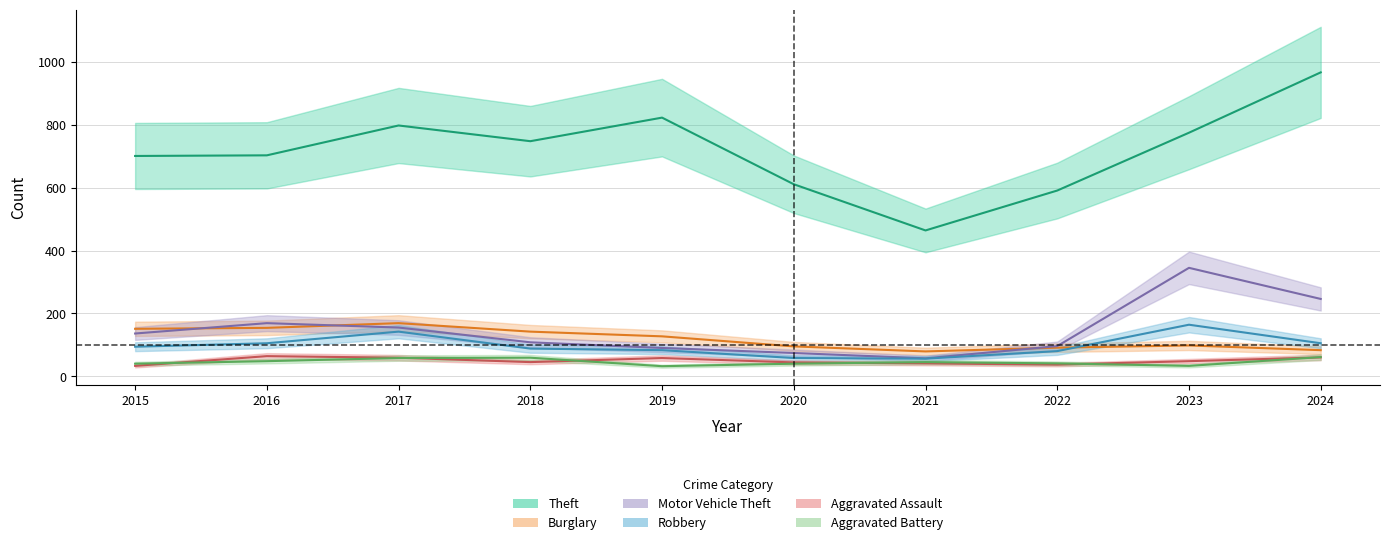

Rank the categories by Robbery value from lowest to highest.

2021, 2020, 2022, 2019, 2018, 2015, 2016, 2024, 2017, 2023